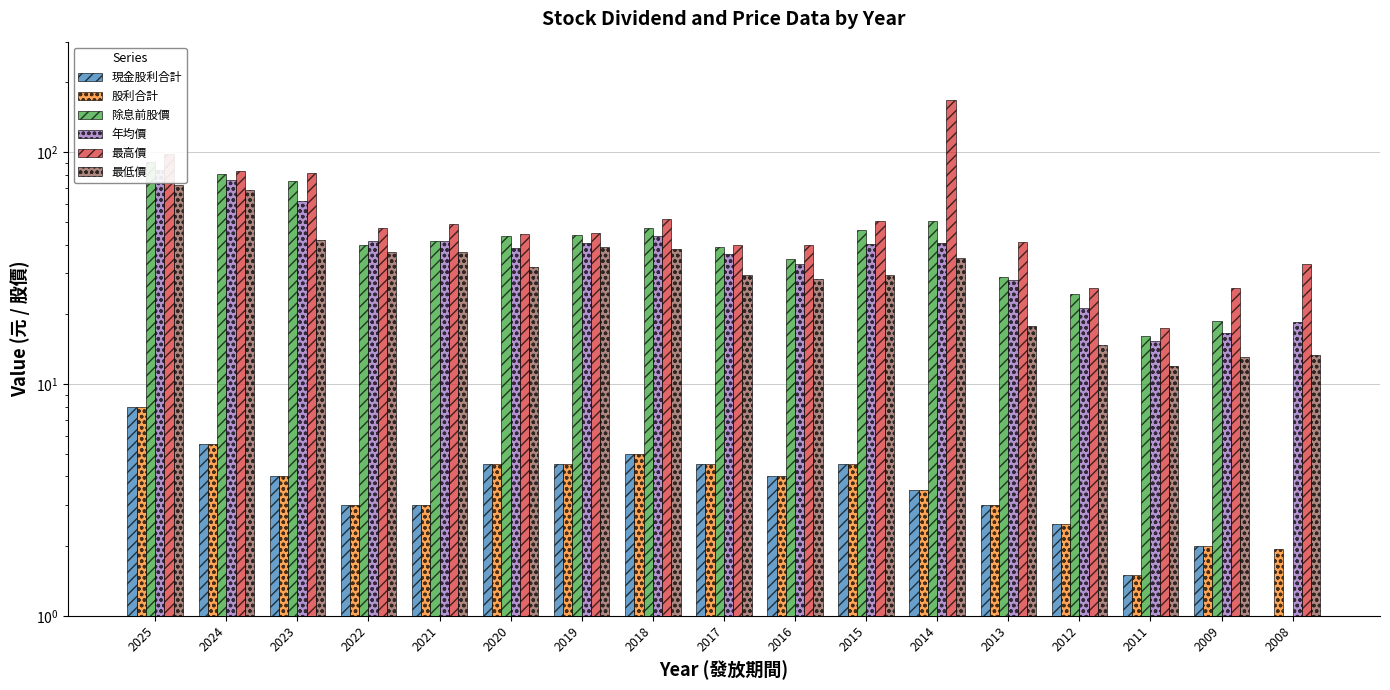

What is the sum of the 年均價 values at 2025 and 2011?

99.5